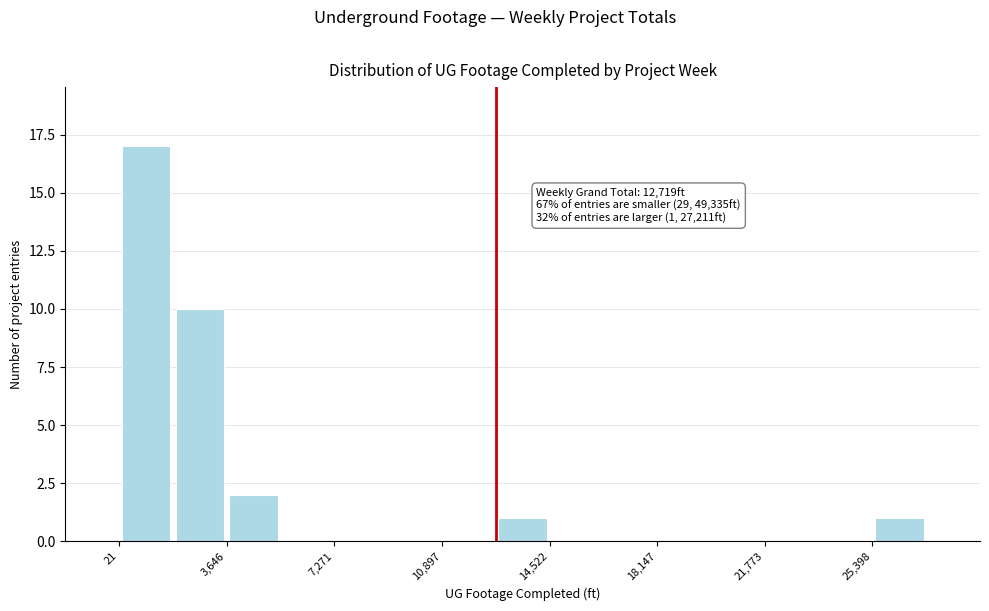

Around what value on the x-axis is the tallest bar? Give the approximate position of its centre, as read against the axis.

1000